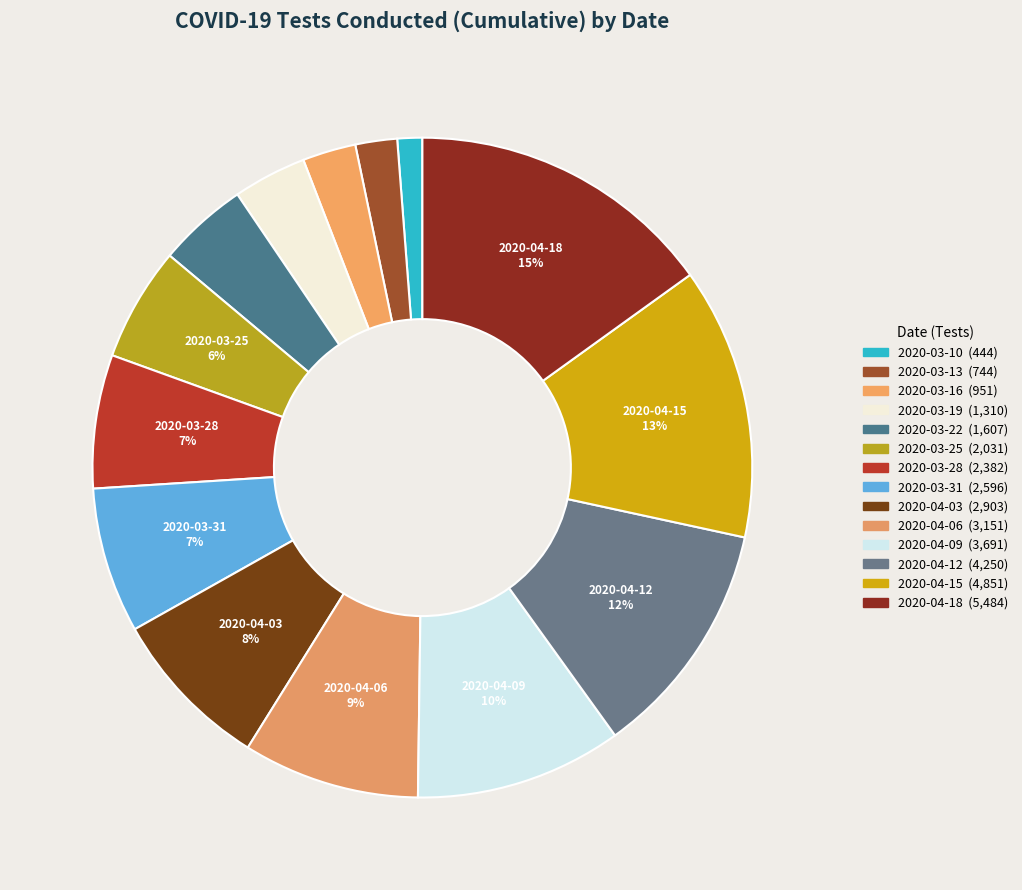

How many slices are in this pie chart?

14